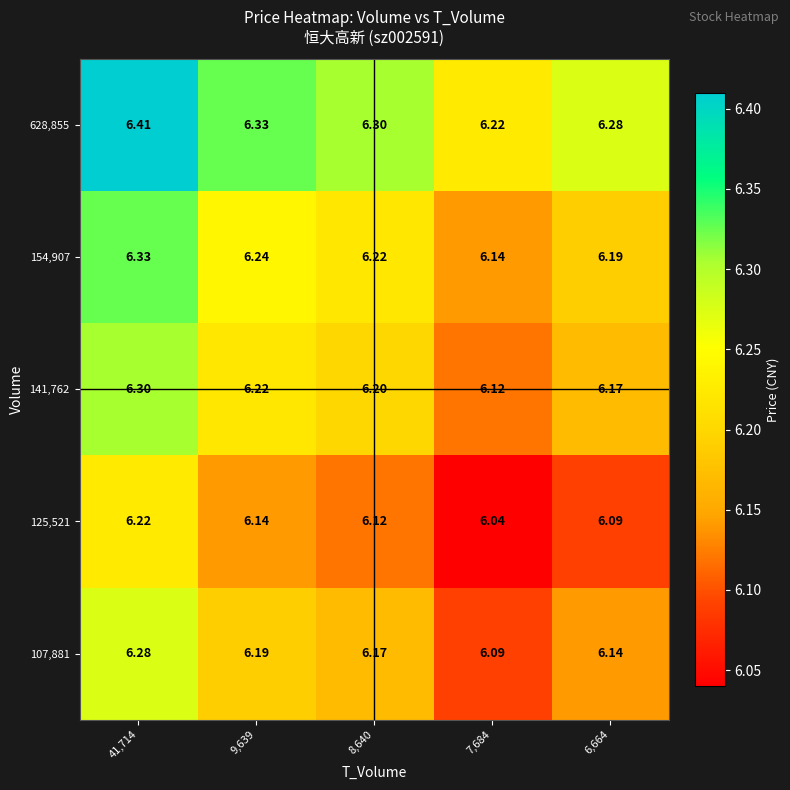

Is the value of 154,907 at 8,640 greater than the value of 125,521 at 9,639?

Yes